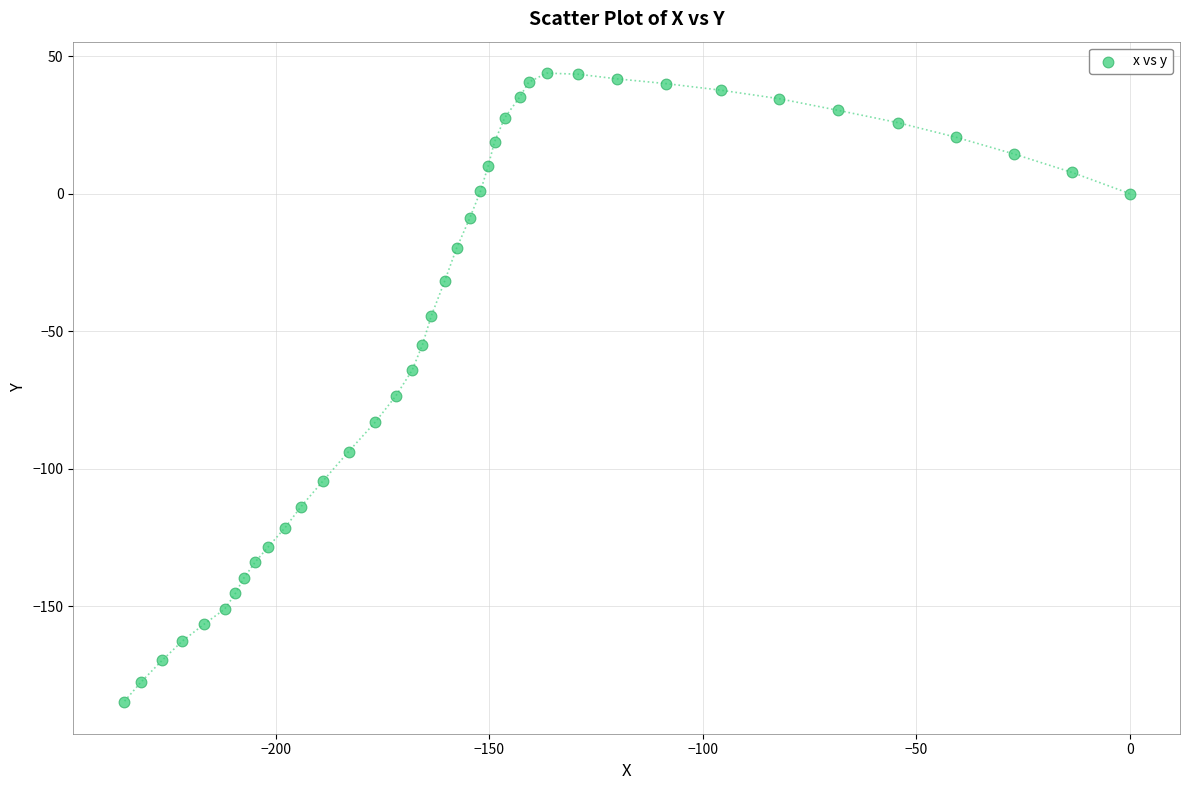

What is the range of X values (max minus min)?

235.7